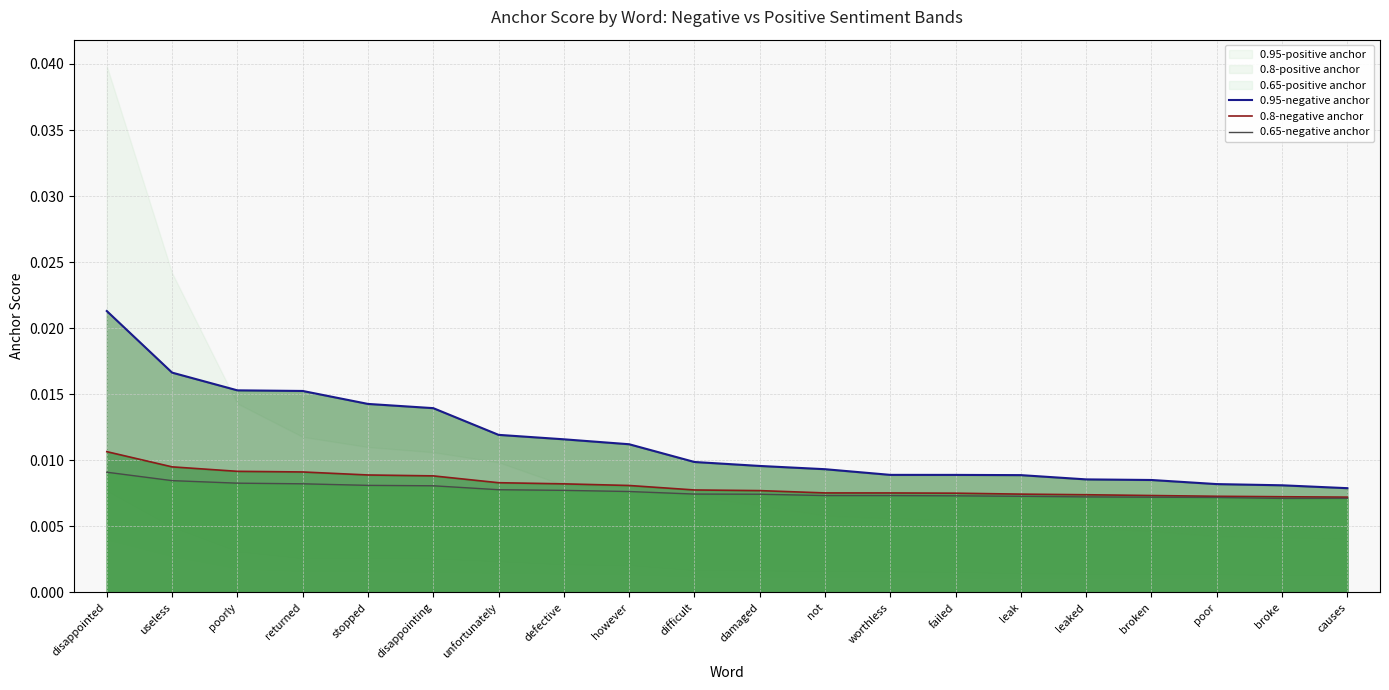

True or false: 0.95-negative anchor and 0.8-negative anchor intersect in this chart.

False